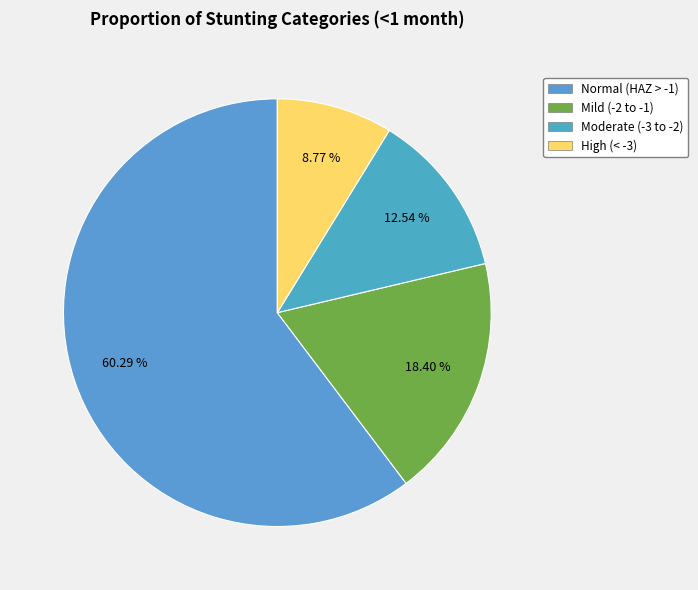

To the nearest percent, what is the average slice percentage?

25%